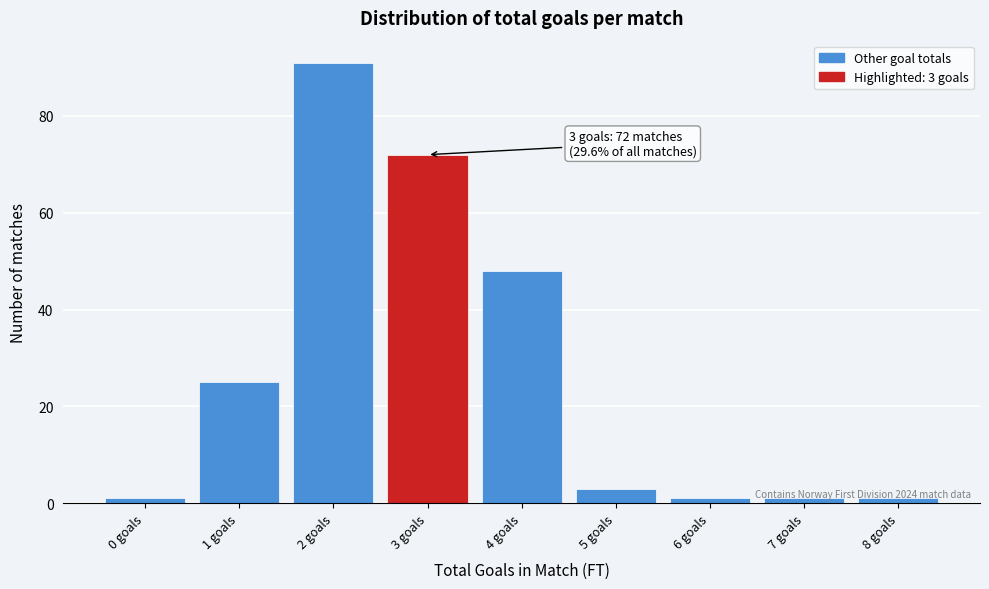

Which range on the x-axis has the tallest bar?

1.5 to 2.5